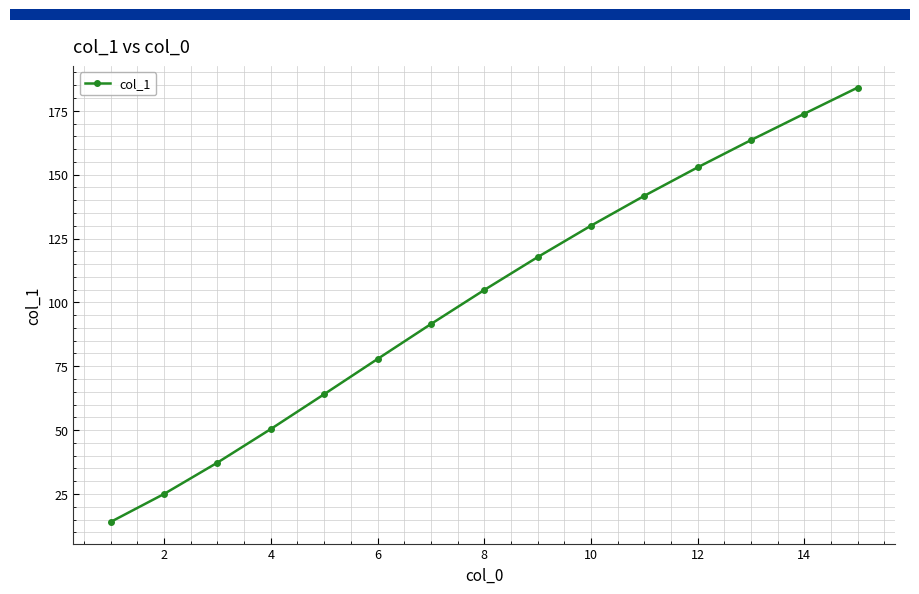

What is the minimum value shown in the chart?

14.1